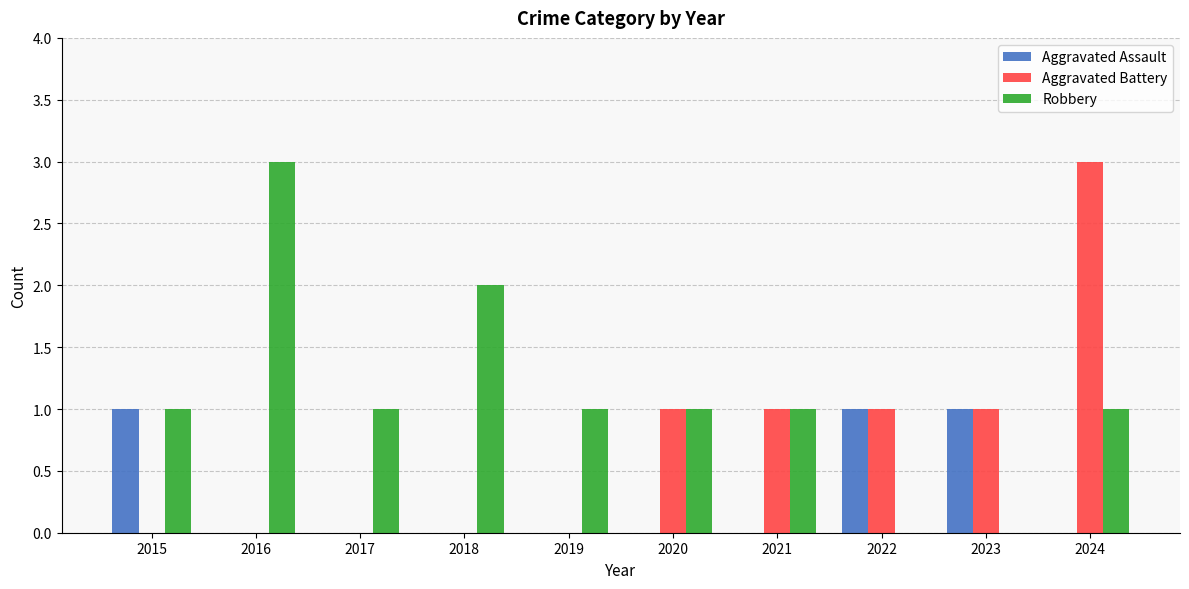

True or false: Aggravated Battery has a value of 2 at 2016.

False